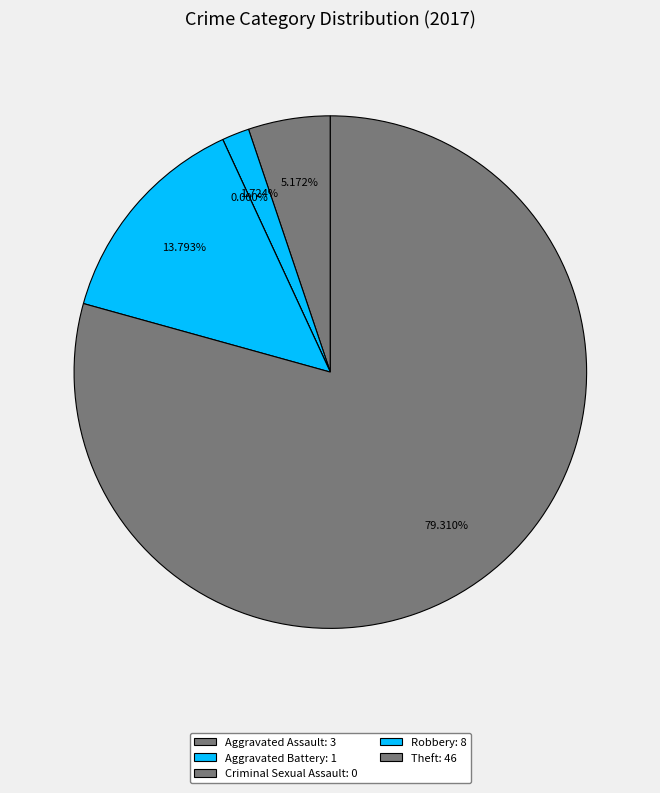

To the nearest percent, what is the average slice percentage?

20%